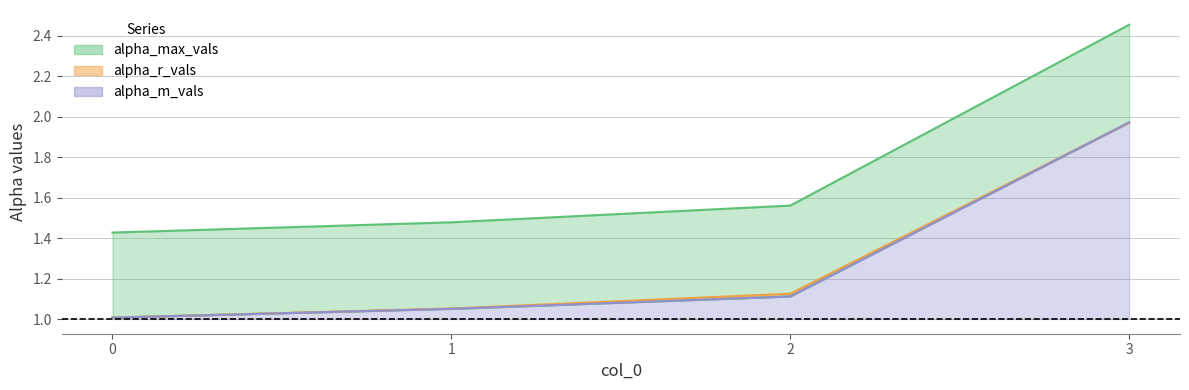

What is the lowest value of the alpha_r_vals series?

1.0